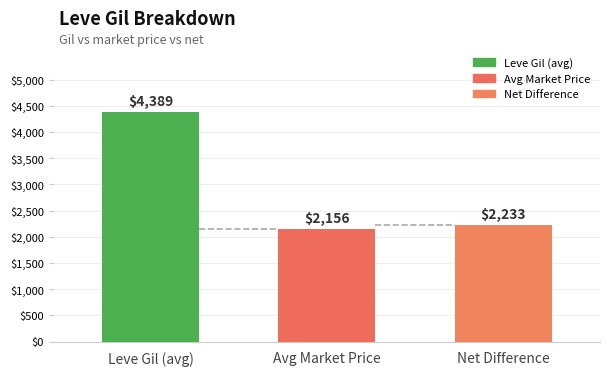

Which category has the lowest value across all series?

Avg Market Price